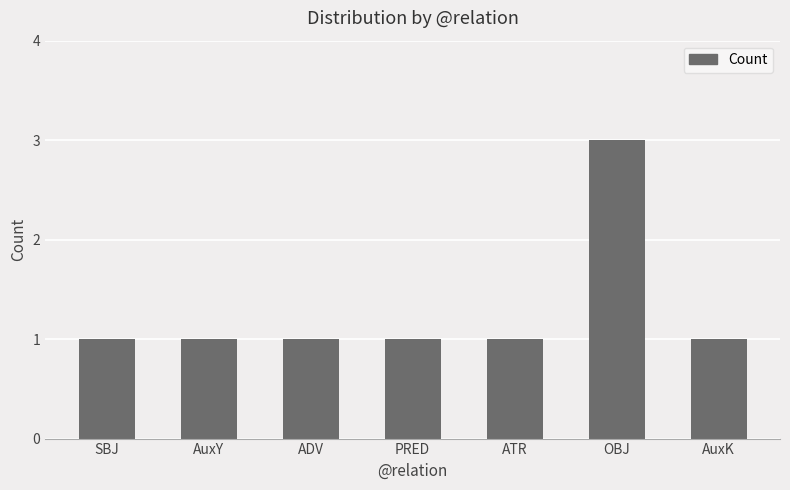

What position from the right is OBJ?

2